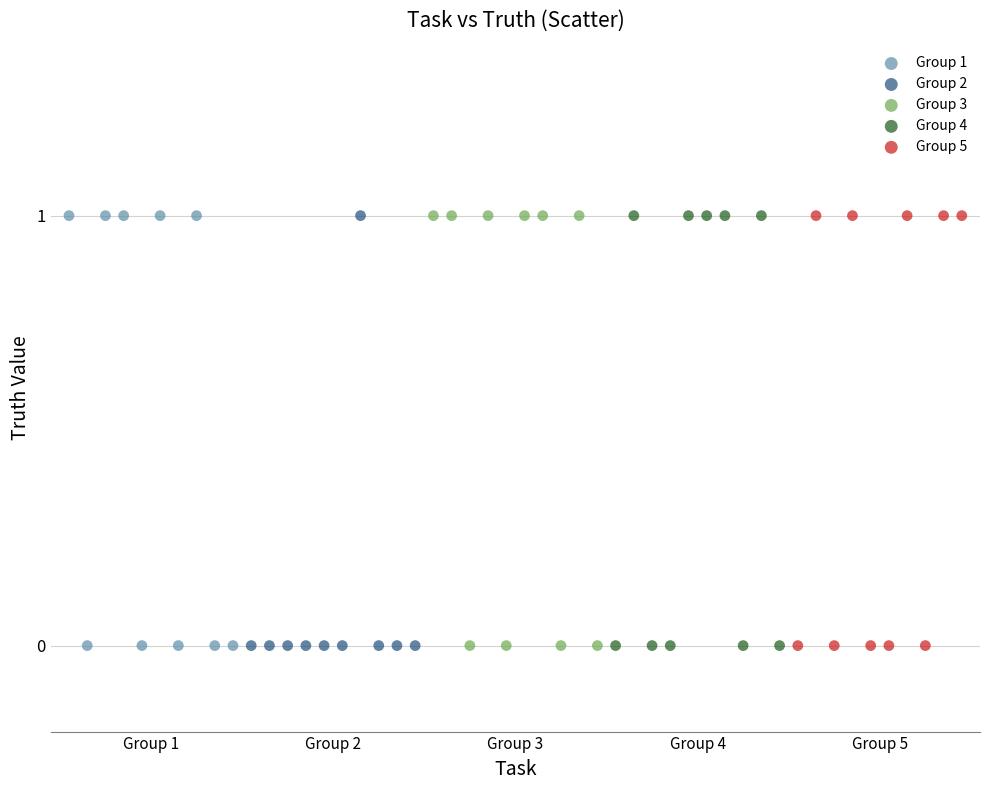

What are all the series names shown in the legend?

Group 1, Group 2, Group 3, Group 4, Group 5